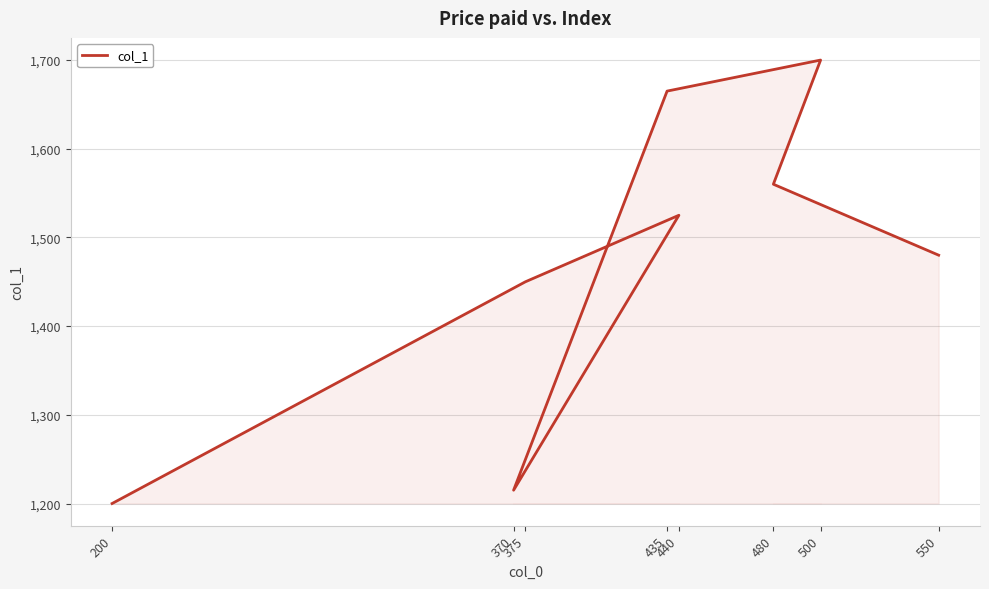

What is the label of the 7th point from the right?

375